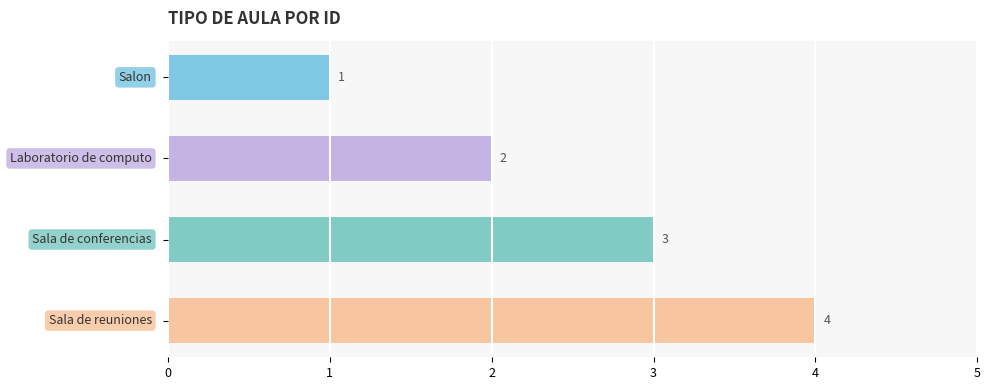

What is the value of the 1st bar from the top?

1